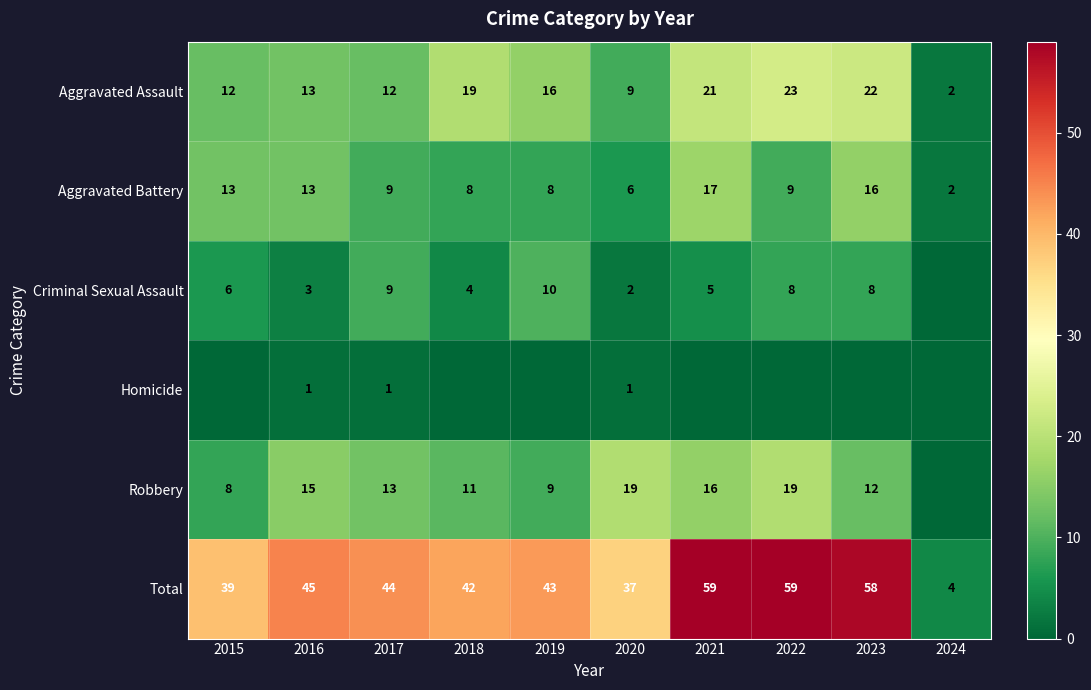

How many data points does each series have?

10